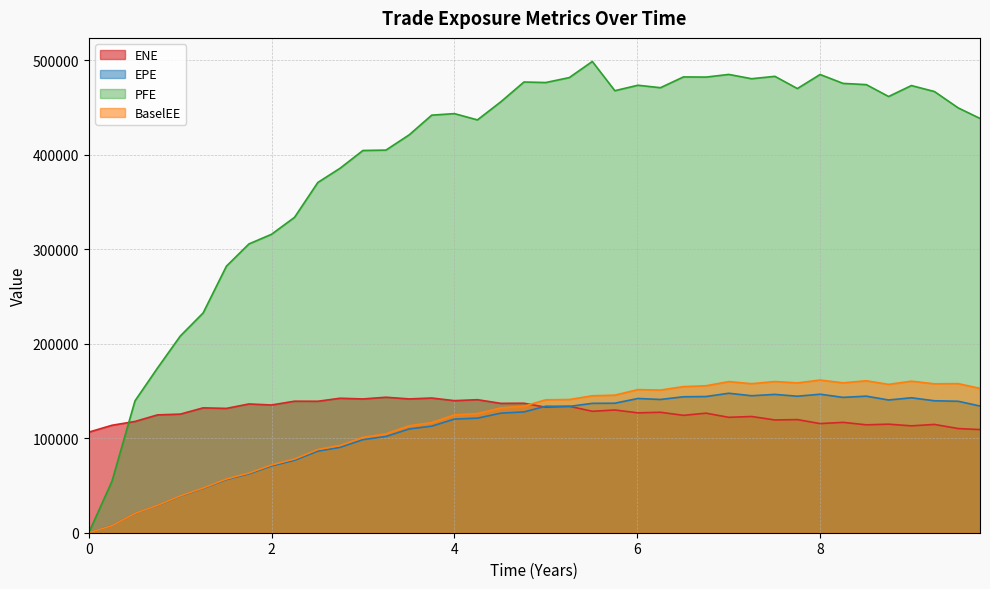

Which series has the largest total across all categories?

PFE